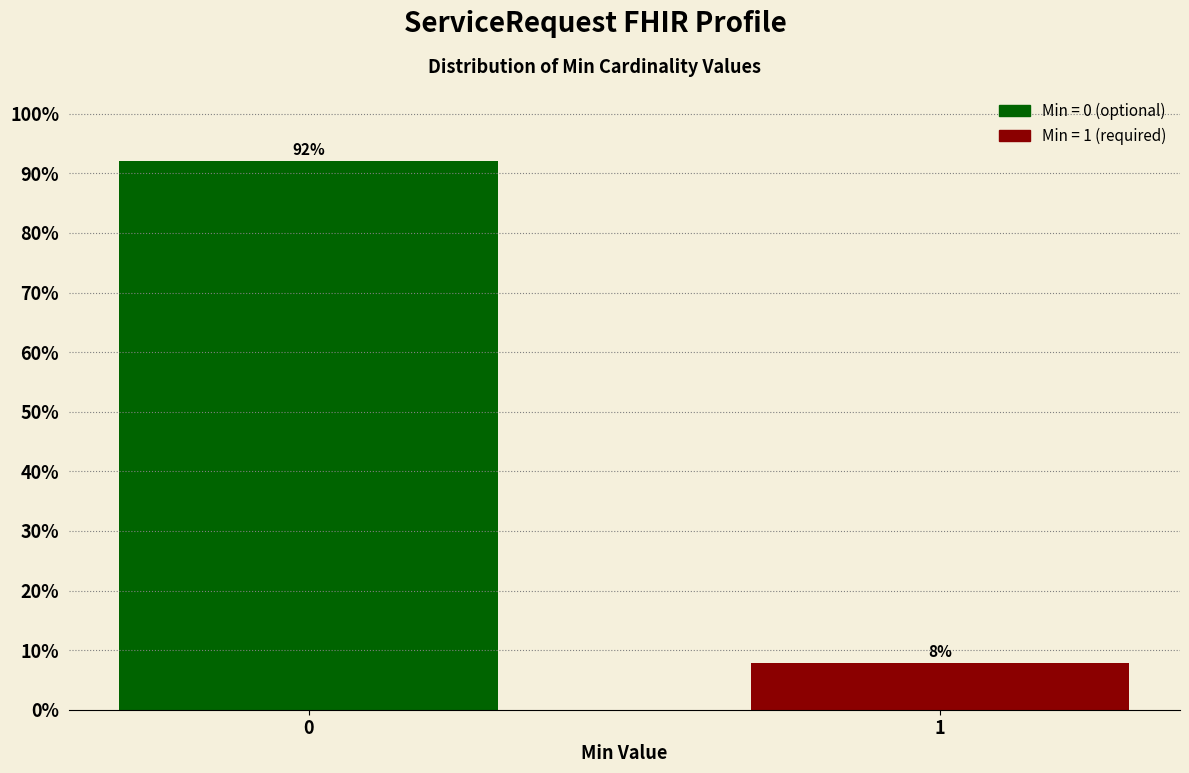

The chart shows a value of 13.0 at 1. True or false?

False